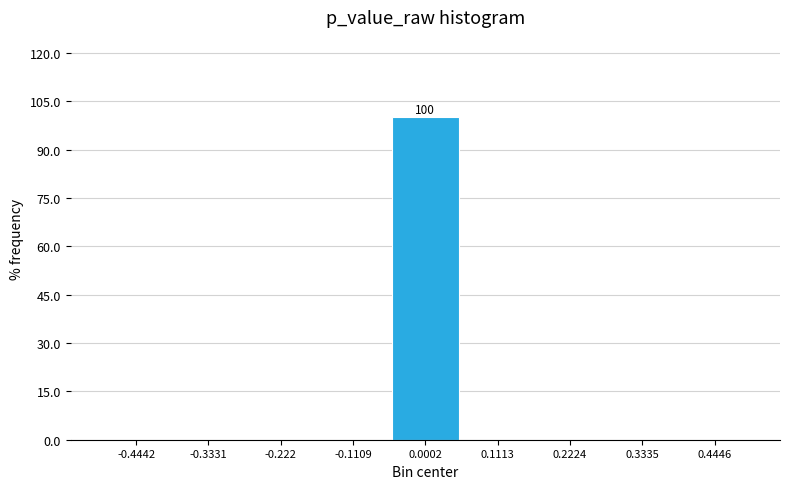

Over which range of the x-axis is the bar tallest?

-0.06 to 0.06